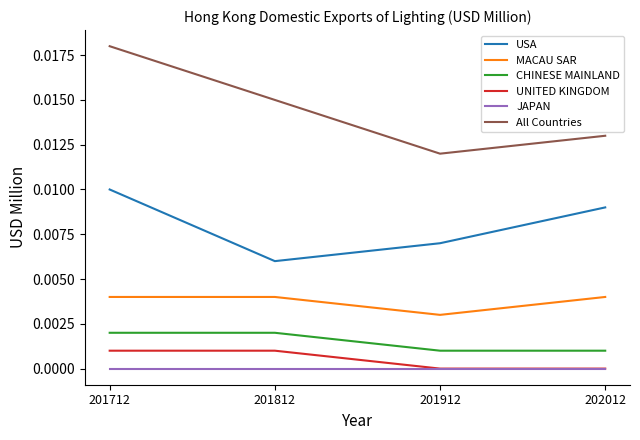

Which series changed the most between 201712 and 202012?

All Countries